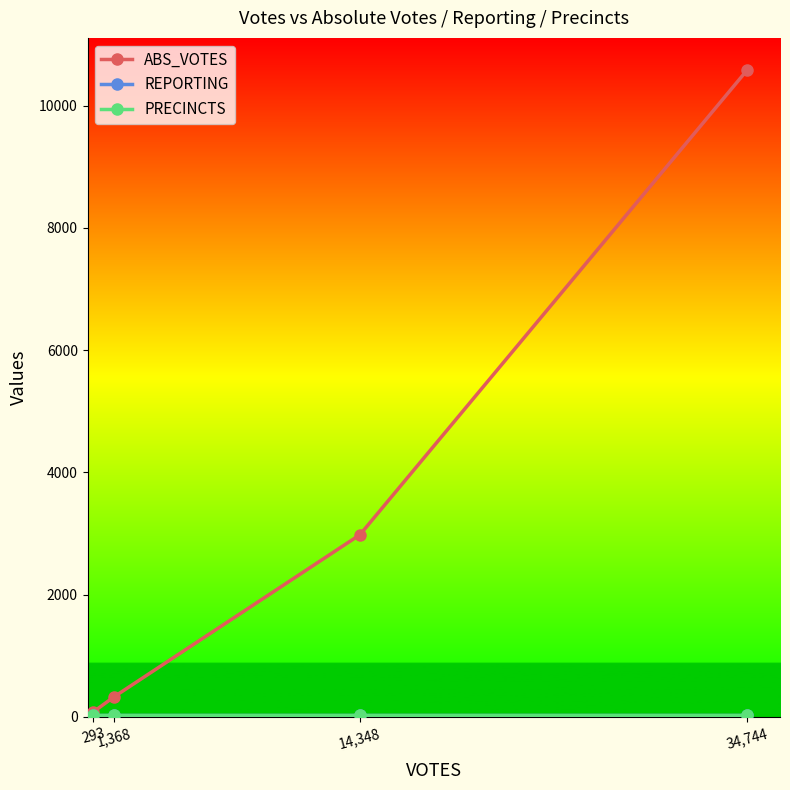

Is this an area chart (filled region under the line)?

No